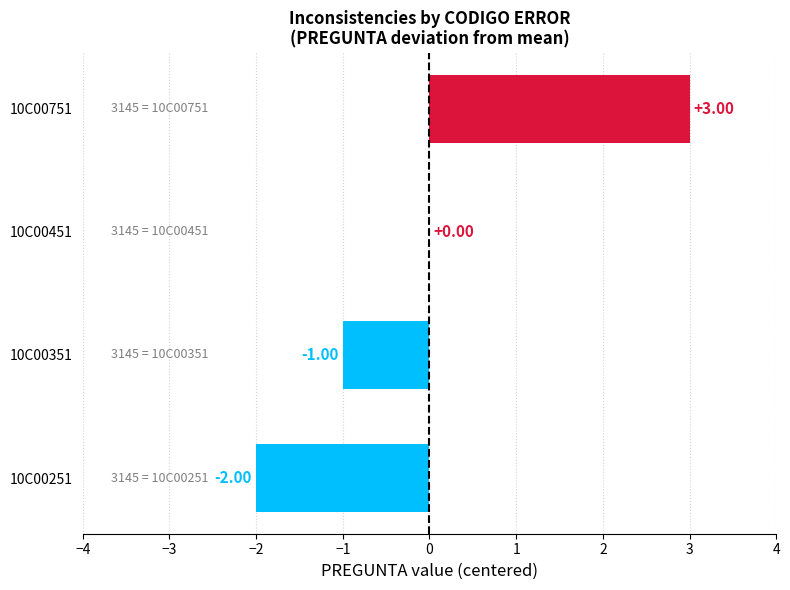

Which has a higher value, 10C00451 or 10C00251?

10C00451